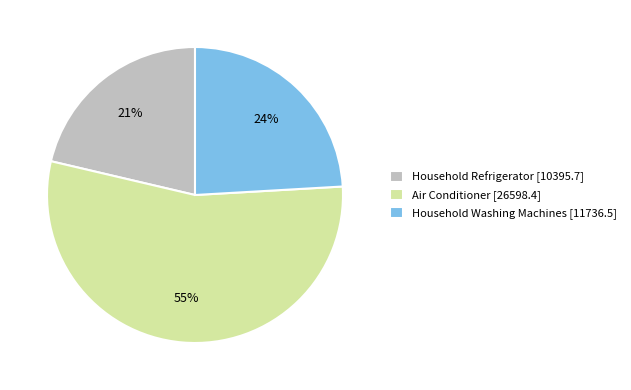

Rank the categories by value from highest to lowest.

Air Conditioner, Household Washing Machines, Household Refrigerator